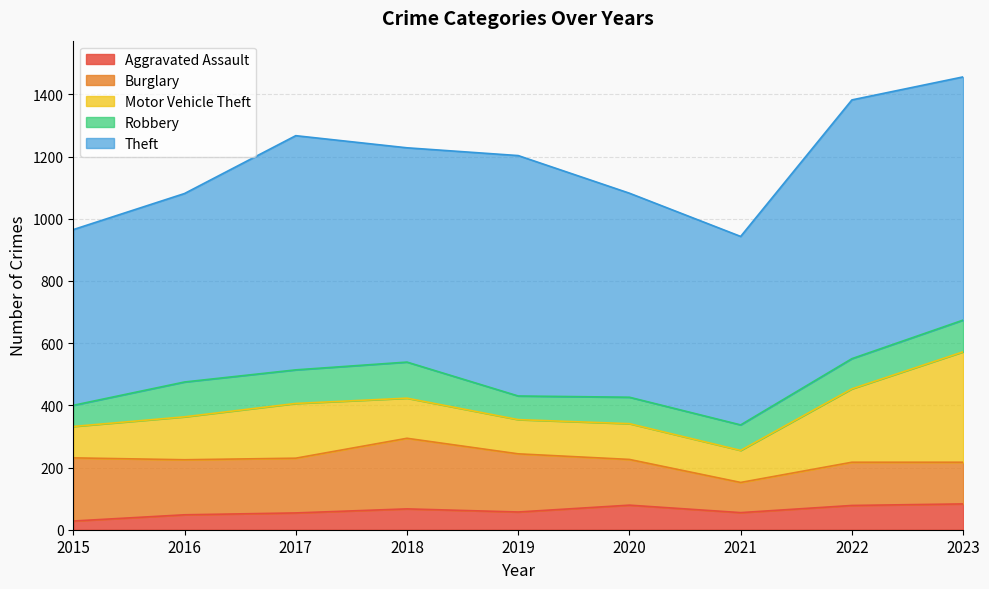

At which category does Aggravated Assault reach its first local peak?

2018